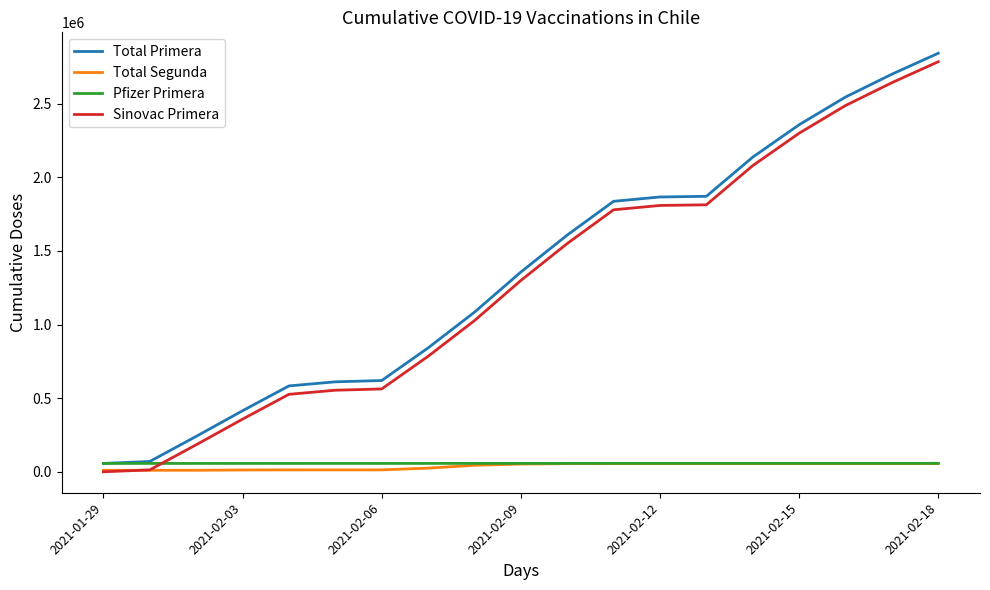

True or false: Total Primera and Sinovac Primera intersect in this chart.

False